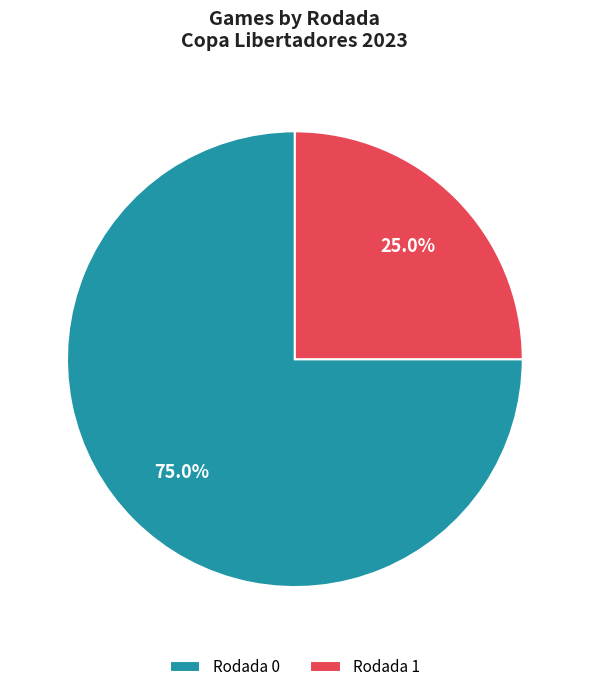

Rank the categories by value from lowest to highest.

Rodada 1, Rodada 0